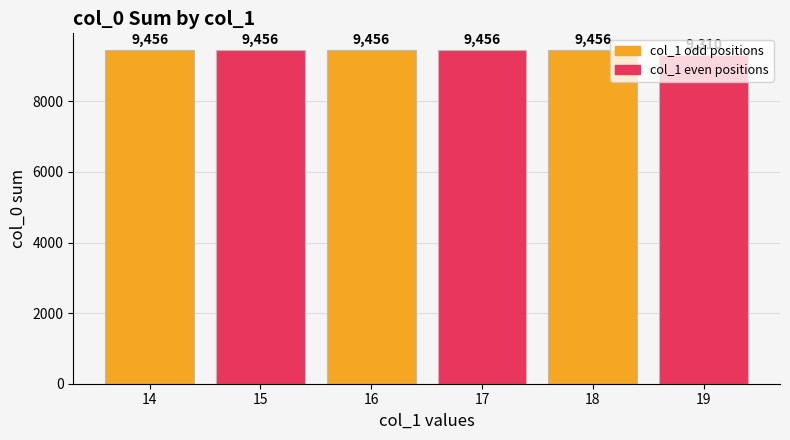

What is the sum of all values?

56590